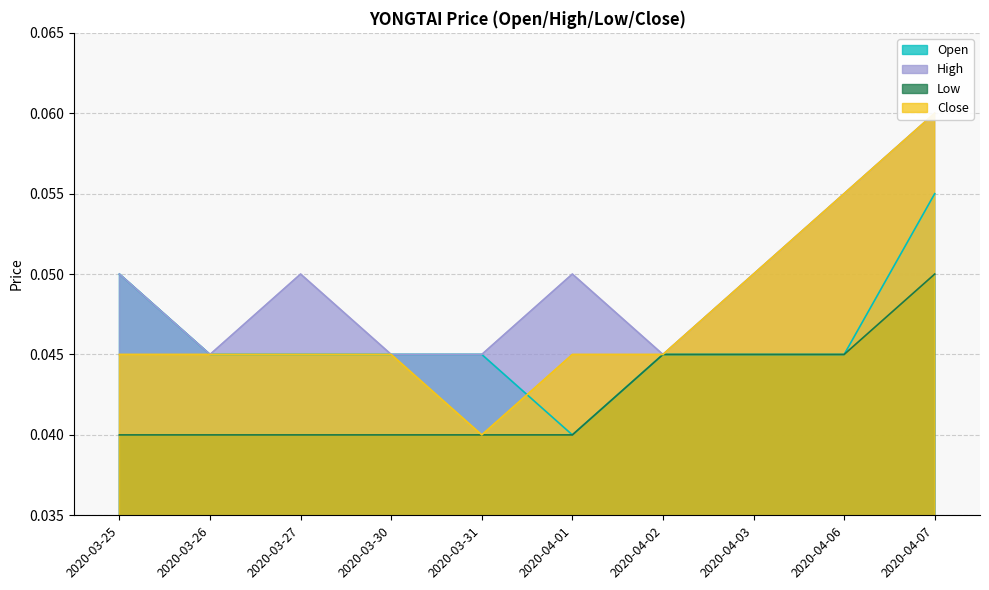

The value of high at 2020-04-03 is 0.1. True or false?

True